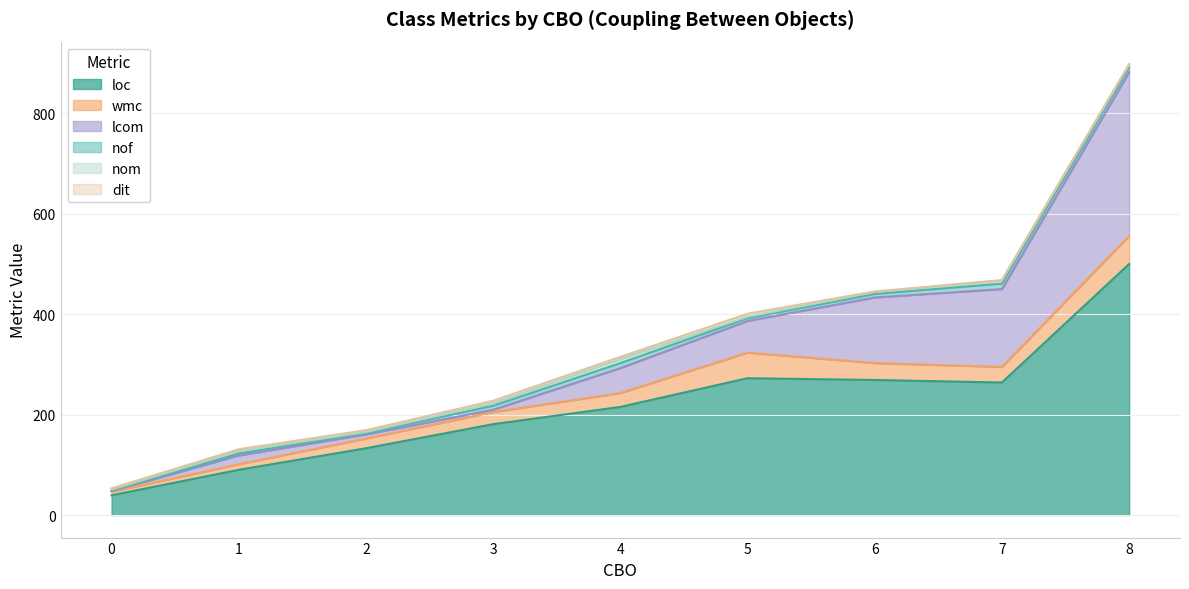

At which category is the sum across all series the highest?

8